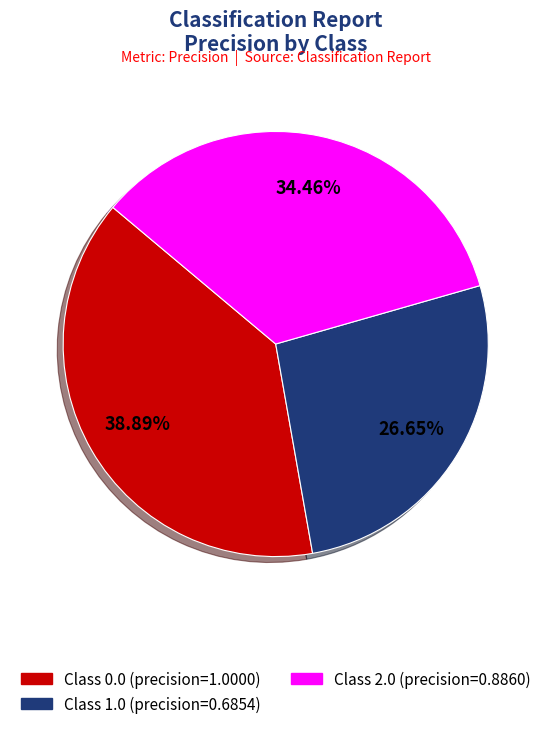

Does any single category account for the majority?

No